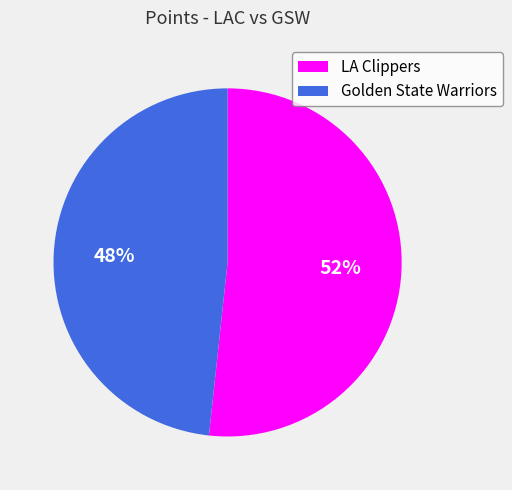

How many segments does this pie chart have?

2